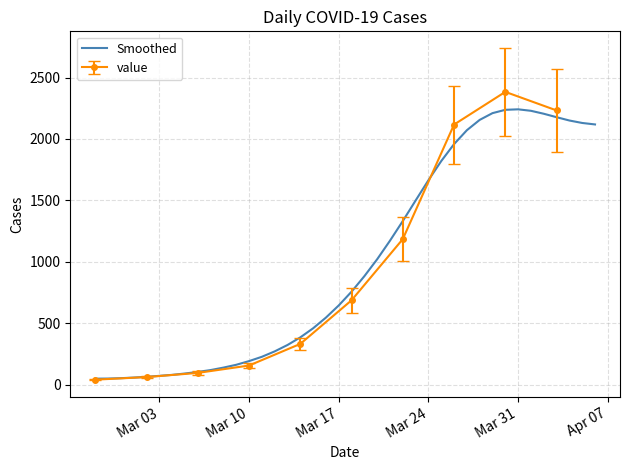

What is the maximum value for Smoothed?

2241